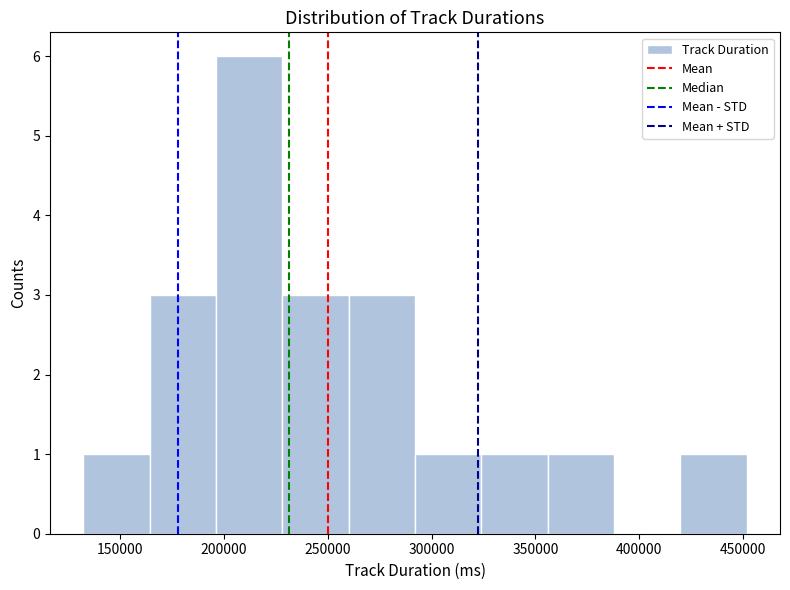

Reading left to right, transcribe this chart: for each bar, give the range it covers on the x-axis and its height. Neither the bar edges nor the heights are printed on the chart, so give them approximately, as read against the axes.

130000 to 165000: 1
165000 to 195000: 3
195000 to 230000: 6
230000 to 260000: 3
260000 to 290000: 3
290000 to 325000: 1
325000 to 355000: 1
355000 to 390000: 1
390000 to 420000: 0
420000 to 450000: 1